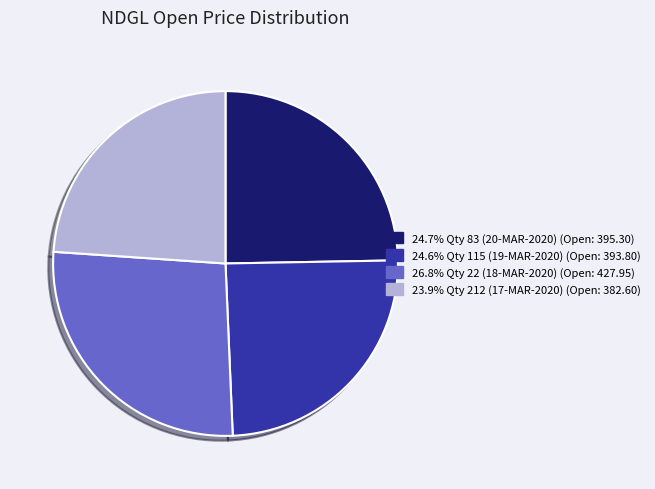

Is there any slice that represents more than half of the pie?

No